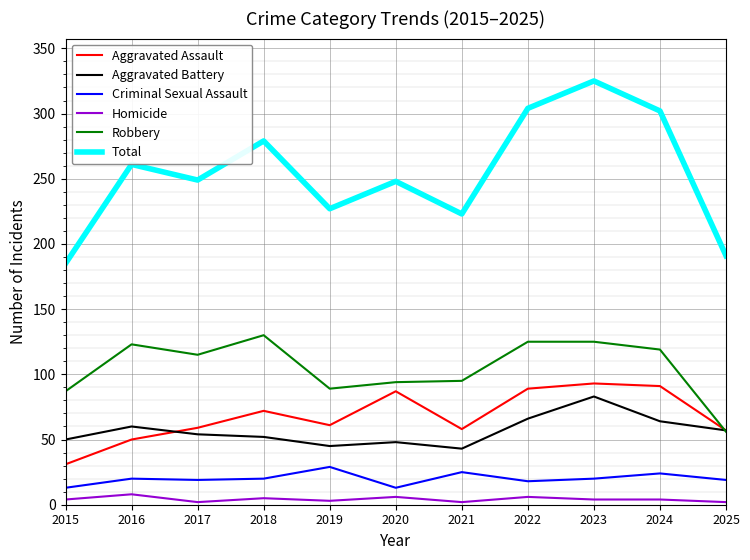

True or false: Criminal Sexual Assault and Aggravated Assault cross at least once.

False